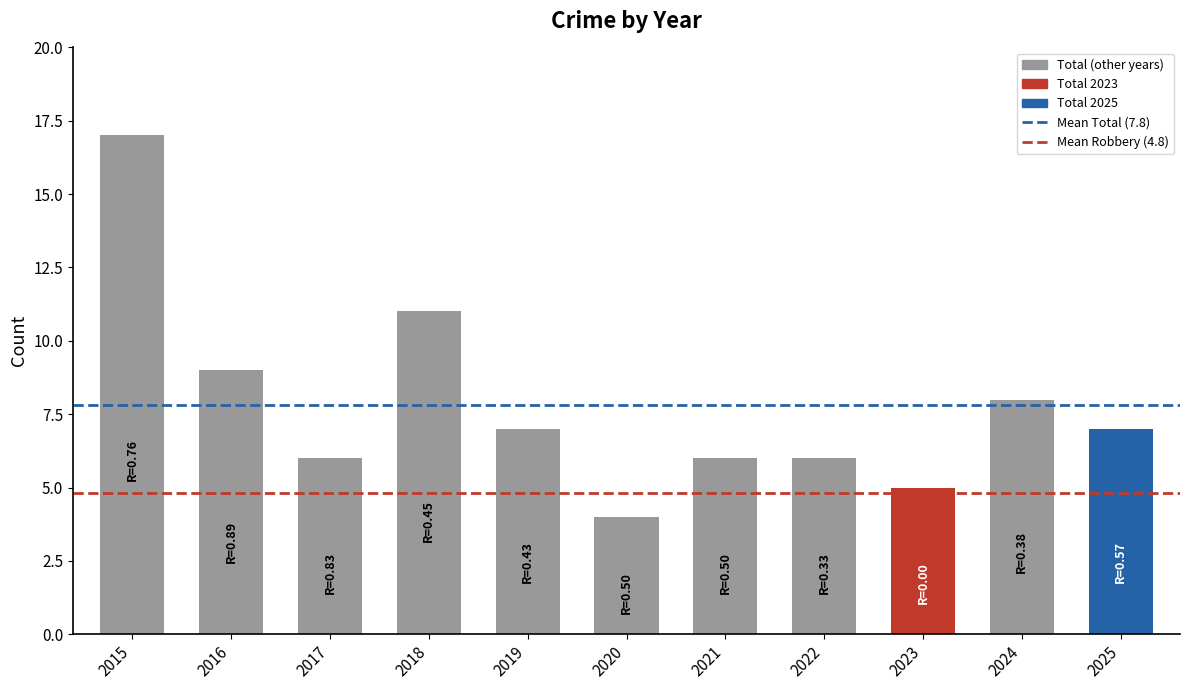

What is the value of the 2nd bar from the left?

9